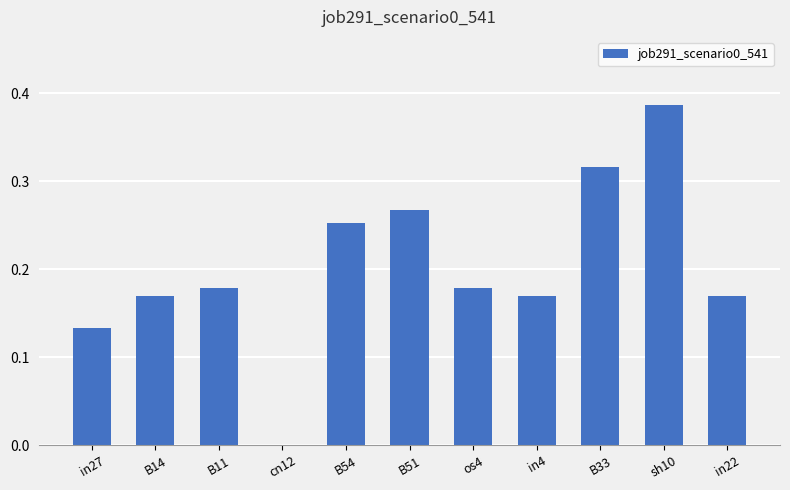

What is the change in value from cn12 to in22?

+0.2